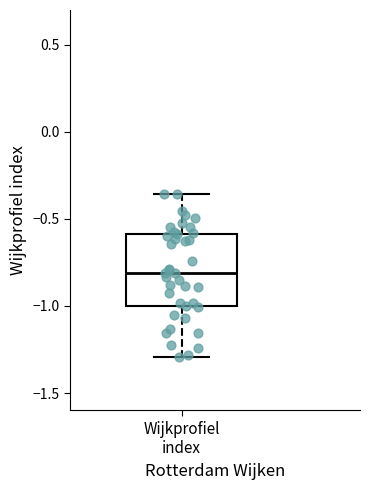

Read this box plot against the y-axis: the position of the median line, the range covered by the box, and the ends of both whiskers. The values are not printed on the chart, so give them approximately, as read against the axis.

median -0.80, box -1.00 to -0.60, whiskers -1.30 to -0.35